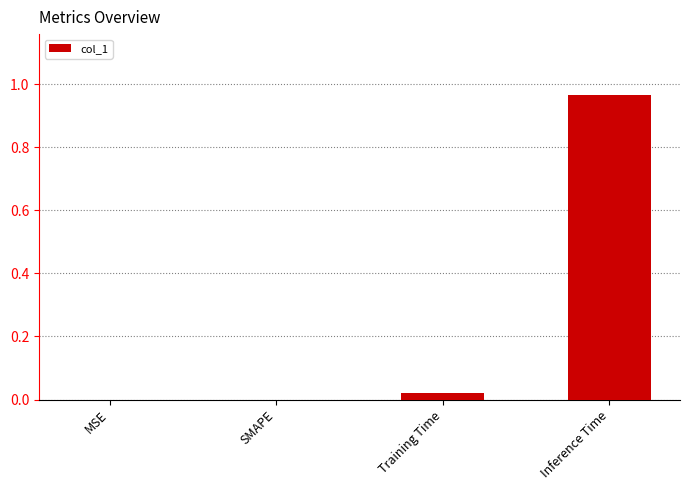

Which label corresponds to the largest value in the chart?

Inference Time